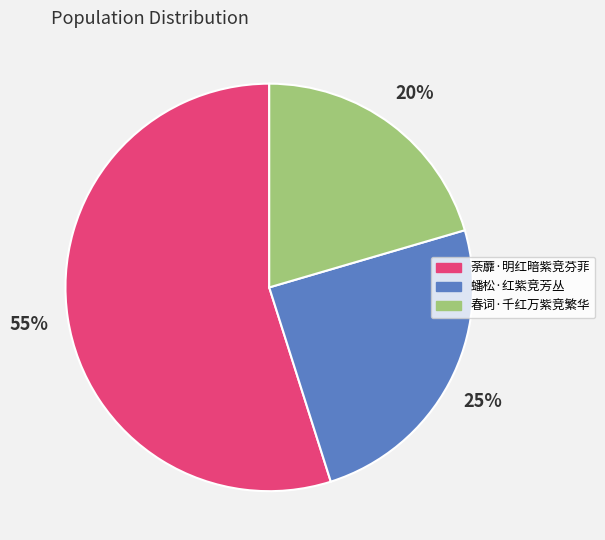

Is there any slice that represents more than half of the pie?

Yes